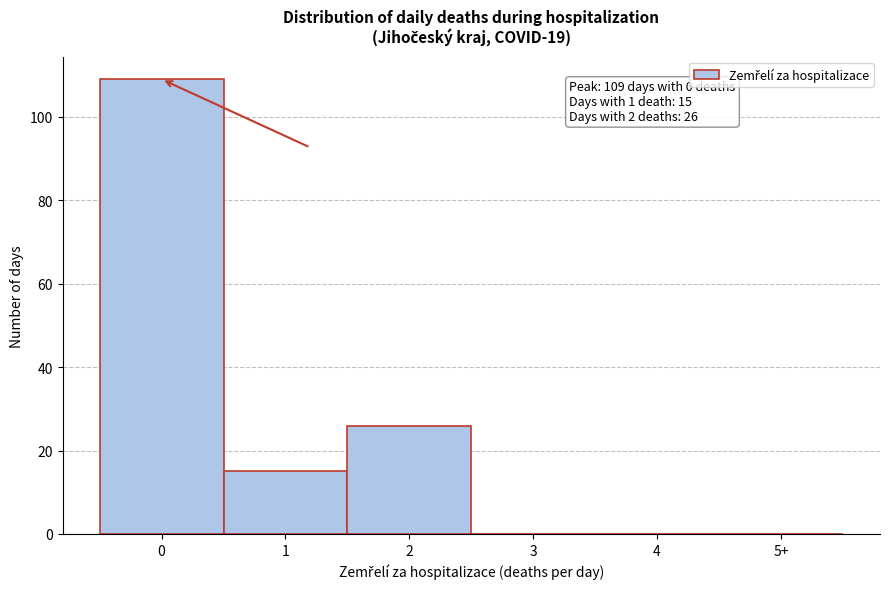

Reading right to left, what are all the values shown in this chart?

5+=0	4=0	3=0	2=26	1=15	0=109